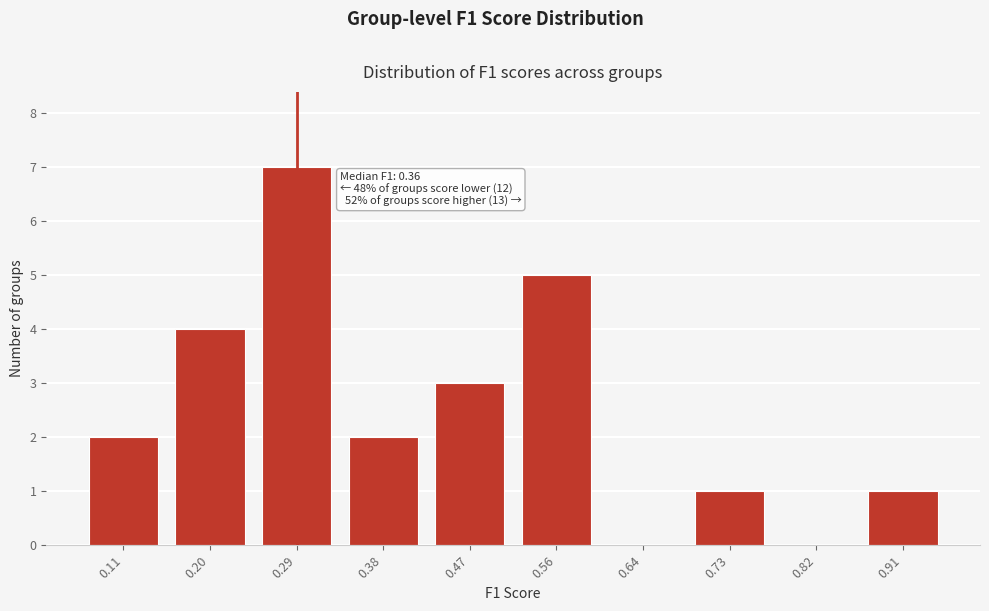

Reading left to right, list all the values displayed in this chart.

0.11=2	0.20=4	0.29=7	0.38=2	0.47=3	0.56=5	0.64=0	0.73=1	0.82=0	0.91=1